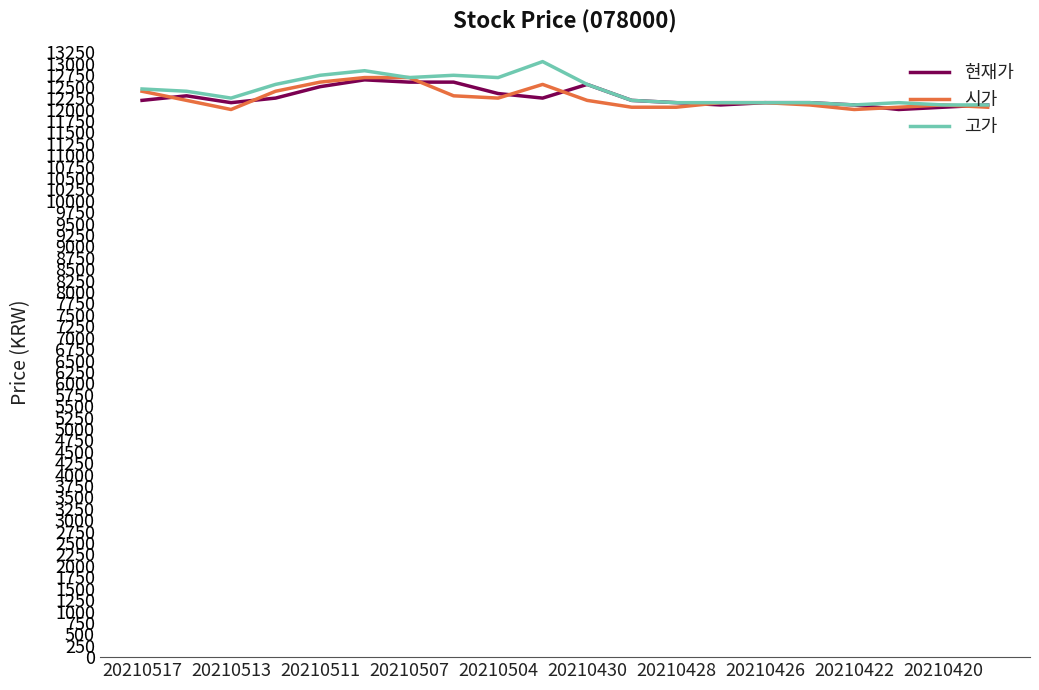

What is the maximum value shown in the chart?

13050